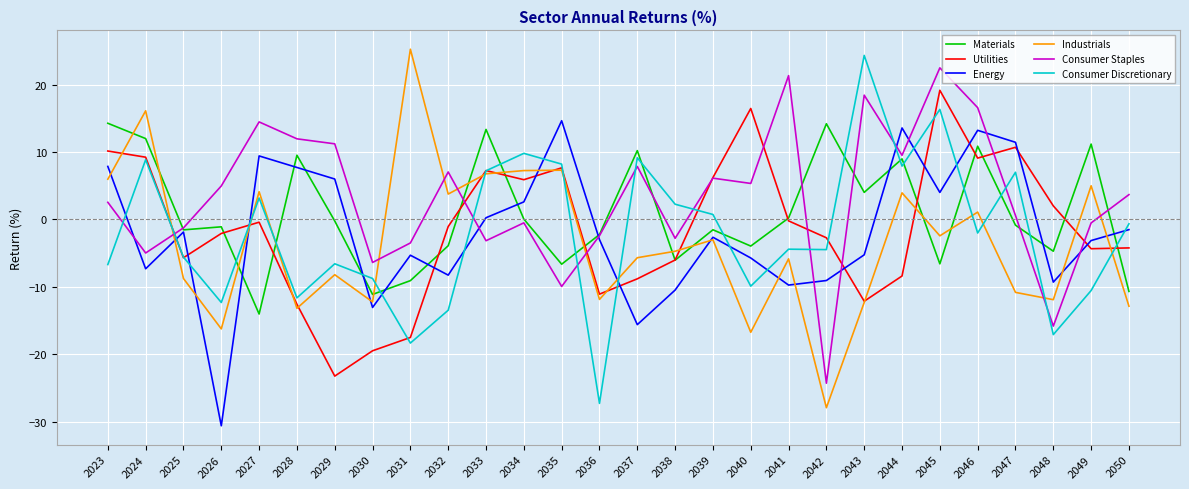

What is the sum of all Industrials values?

-98.1